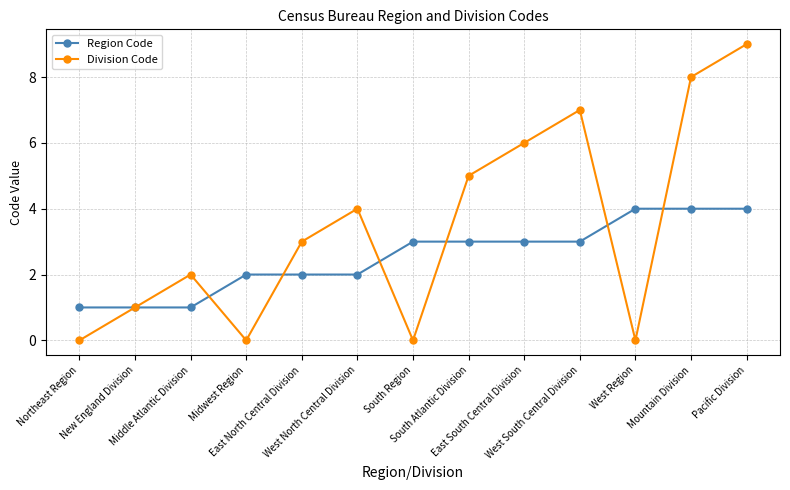

Reading left to right, list all the values displayed in this chart.

Region Code: 1	1	1	2	2	2	3	3	3	3	4	4	4
Division Code: 0	1	2	0	3	4	0	5	6	7	0	8	9